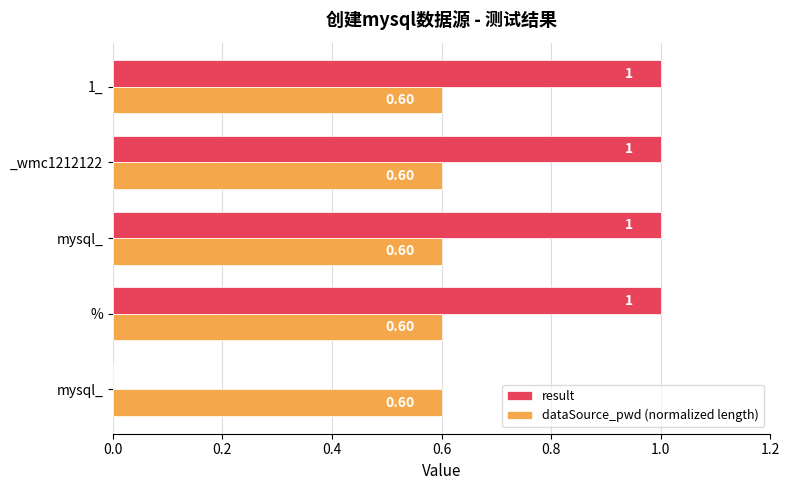

What is the sum of all result values?

4.0